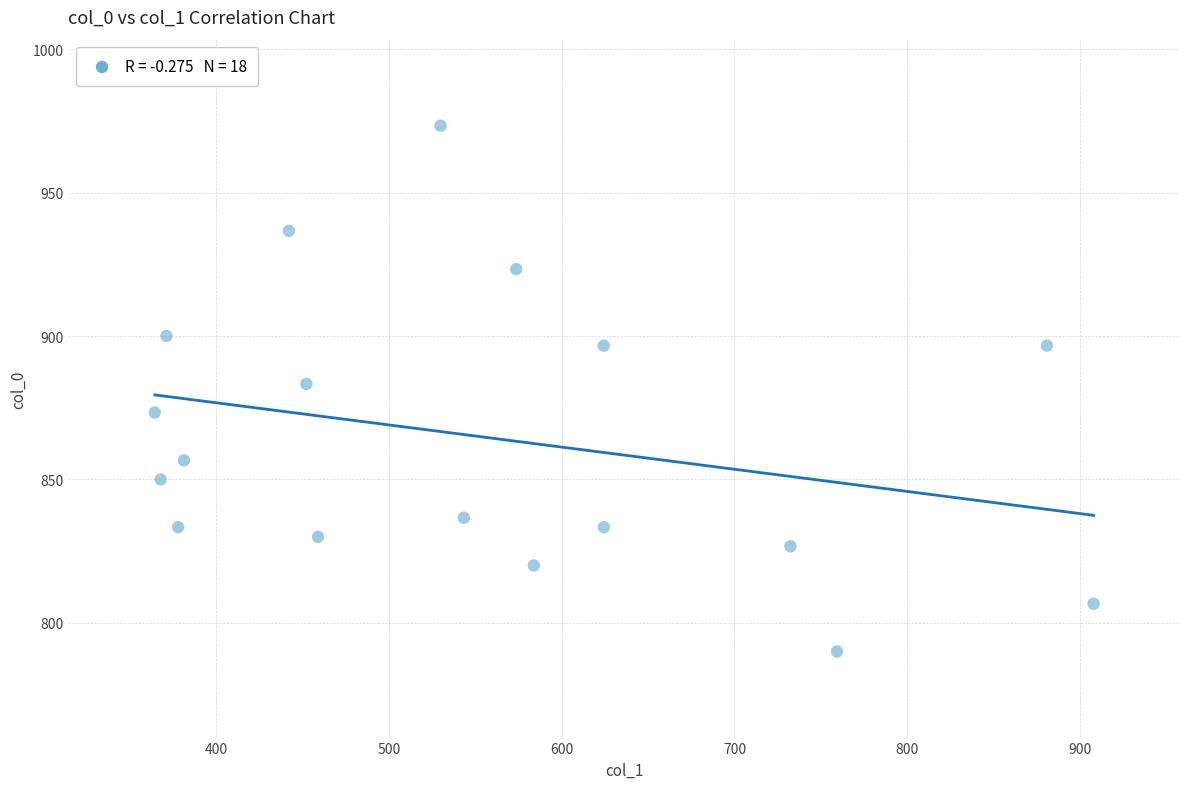

What is the range of Y values (max minus min)?

183.3